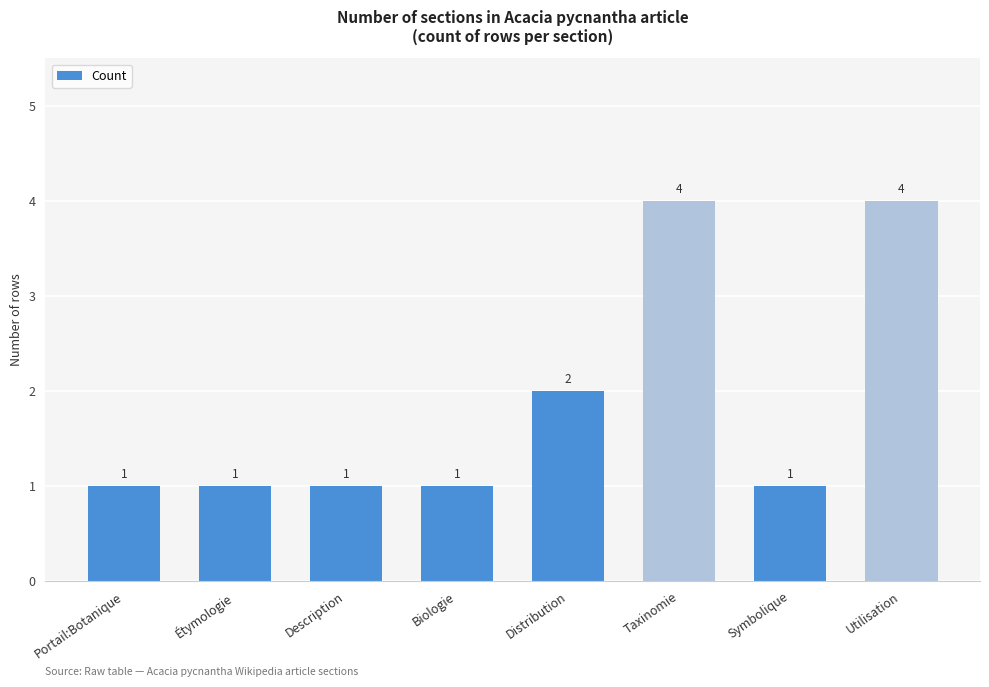

What is the maximum value shown in the chart?

4